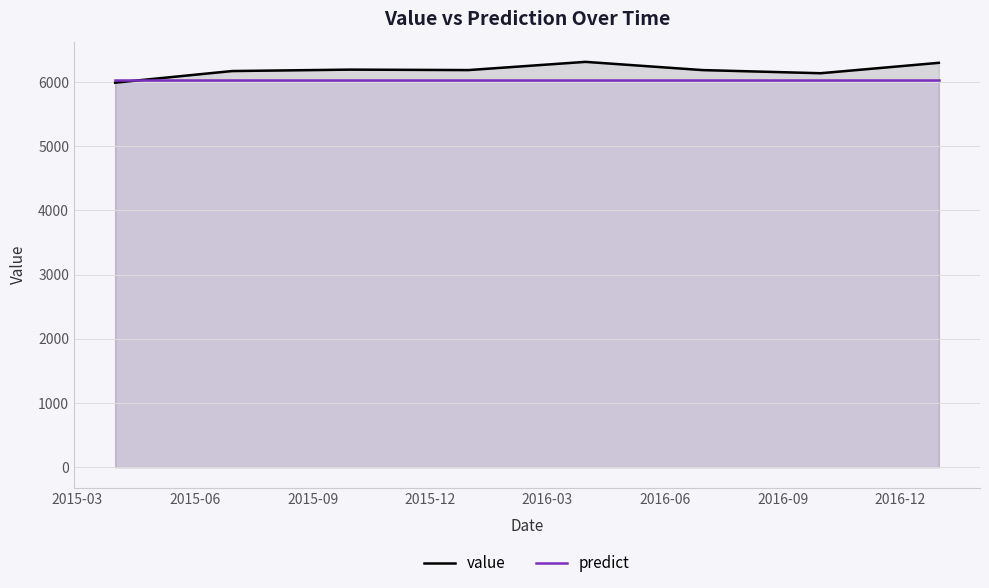

In value, how many points are lower than both neighbors (excluding endpoints)?

2